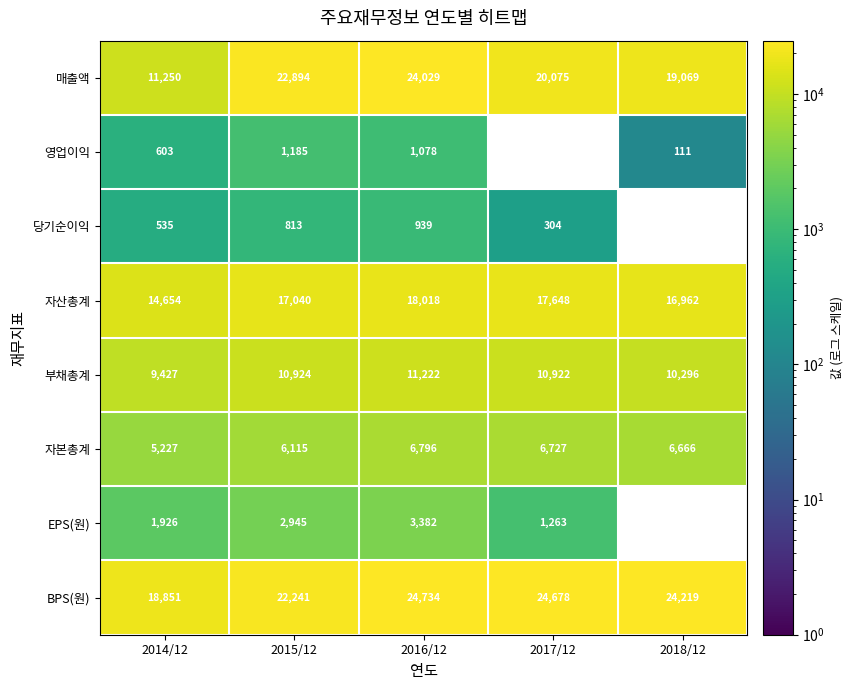

Between 2016/12 and 2015/12, which is larger?

2016/12